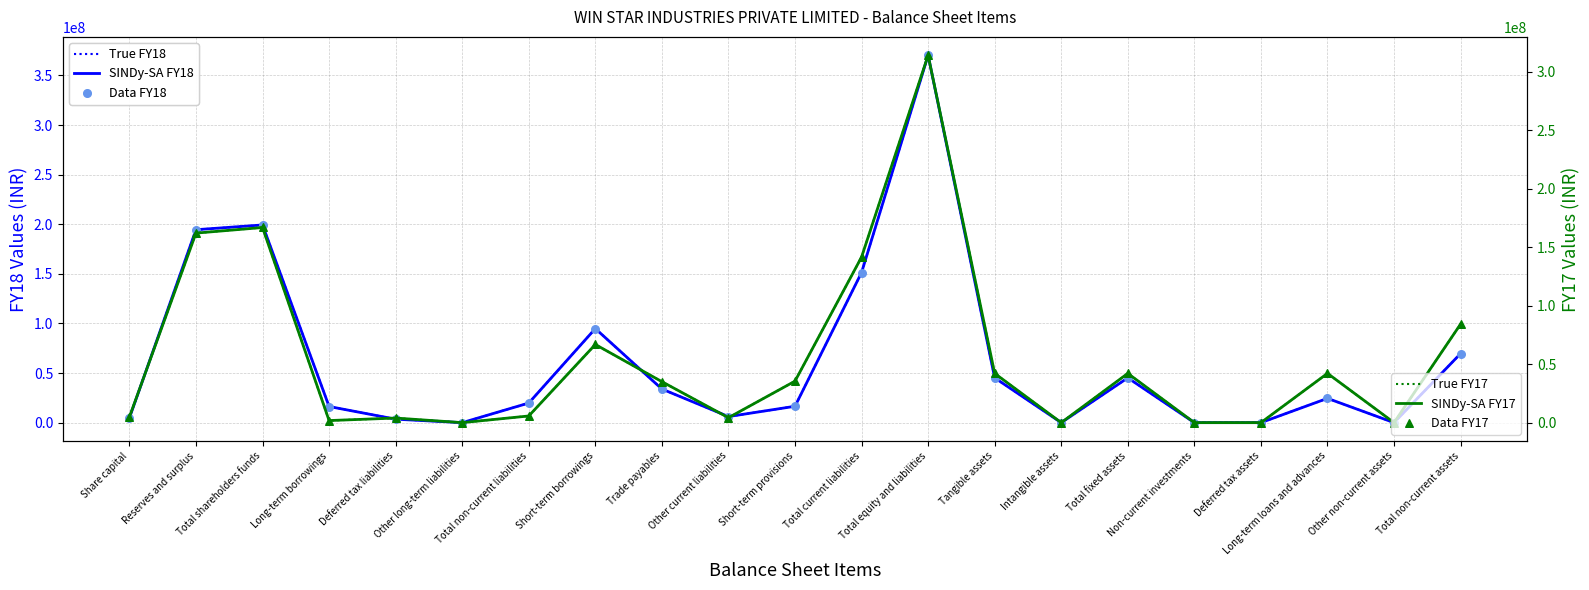

Which series contains the lowest Y value?

True FY18